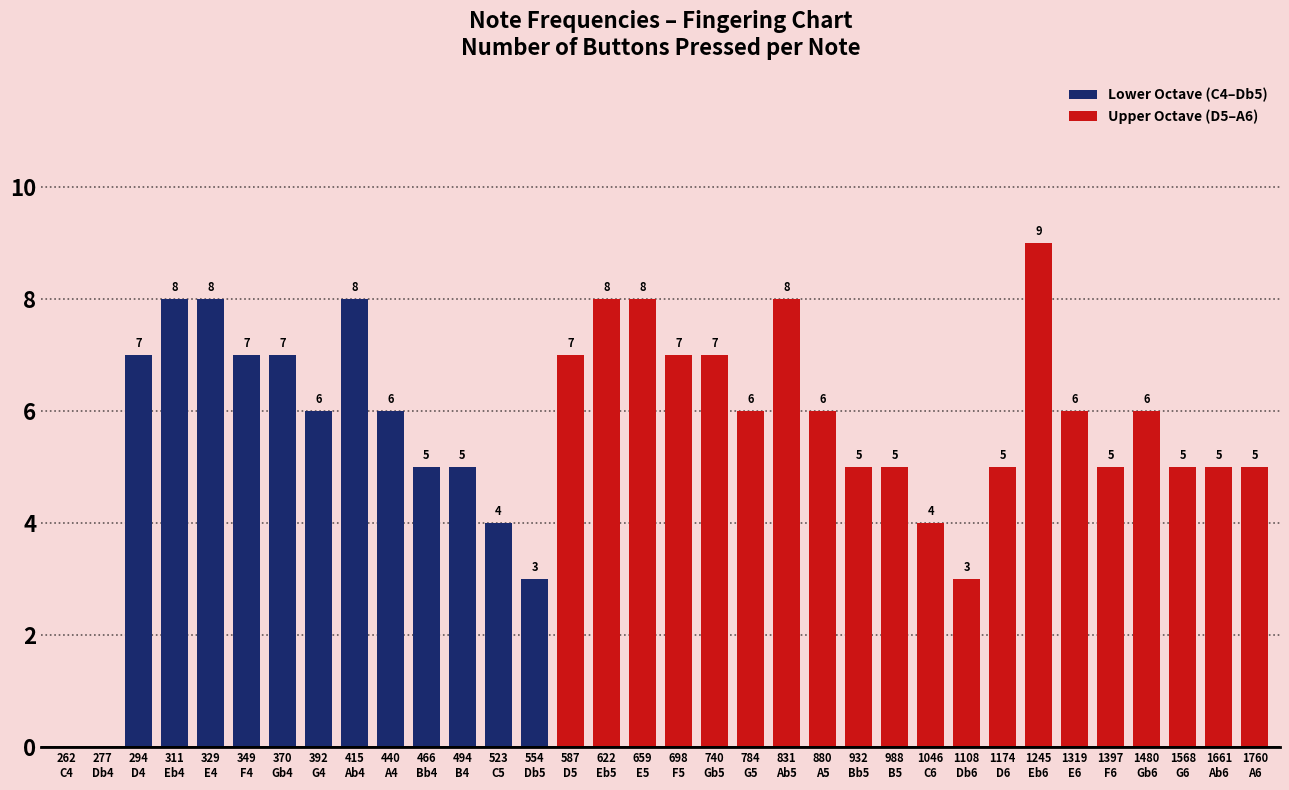

How many values are between 5 and 7?

21